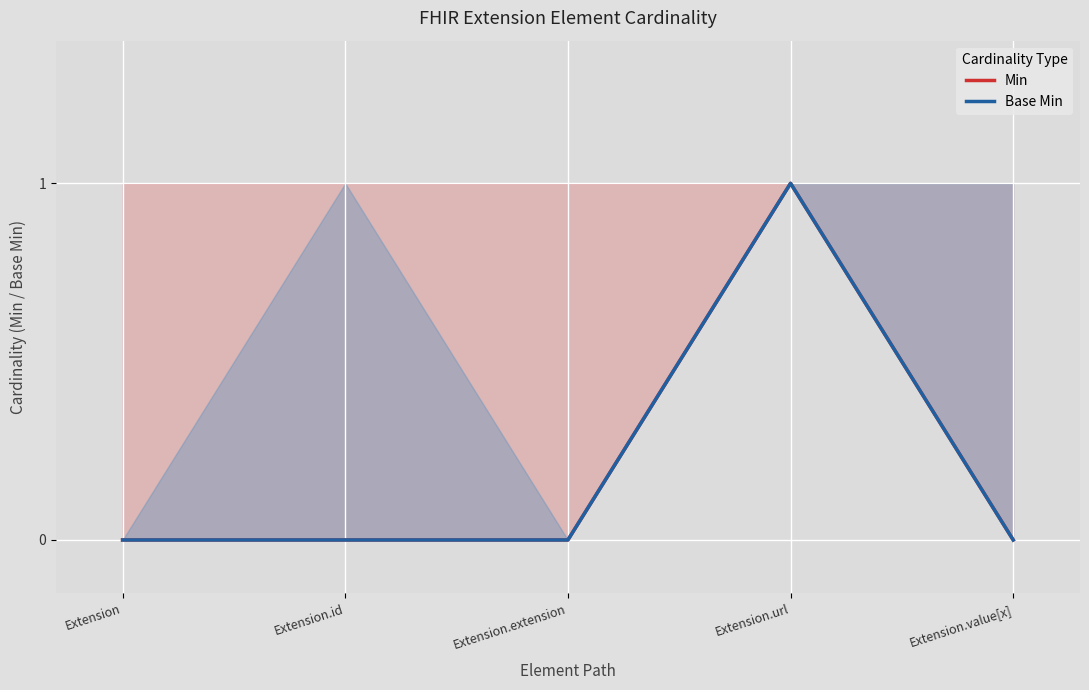

What position from the left is Extension.extension?

3